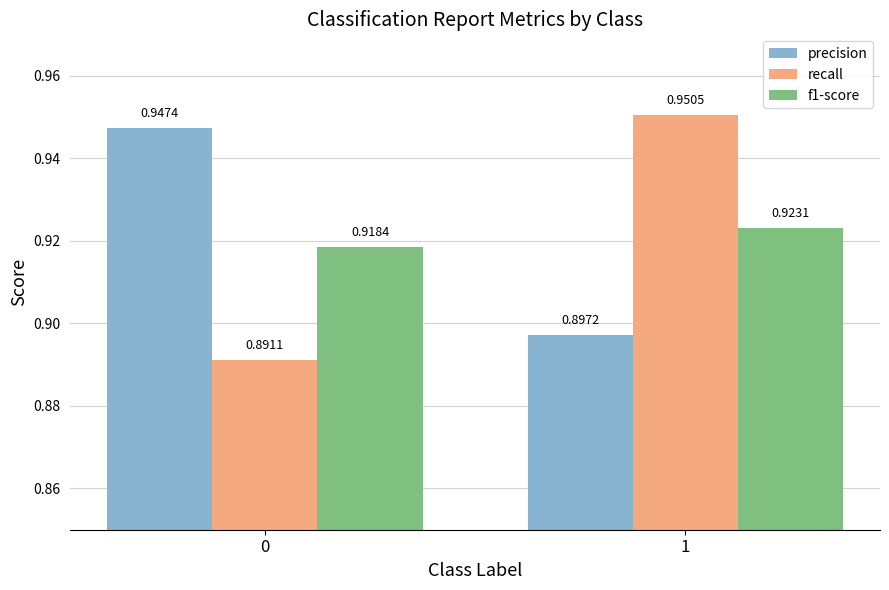

Which series changed the most between 0 and 1?

recall